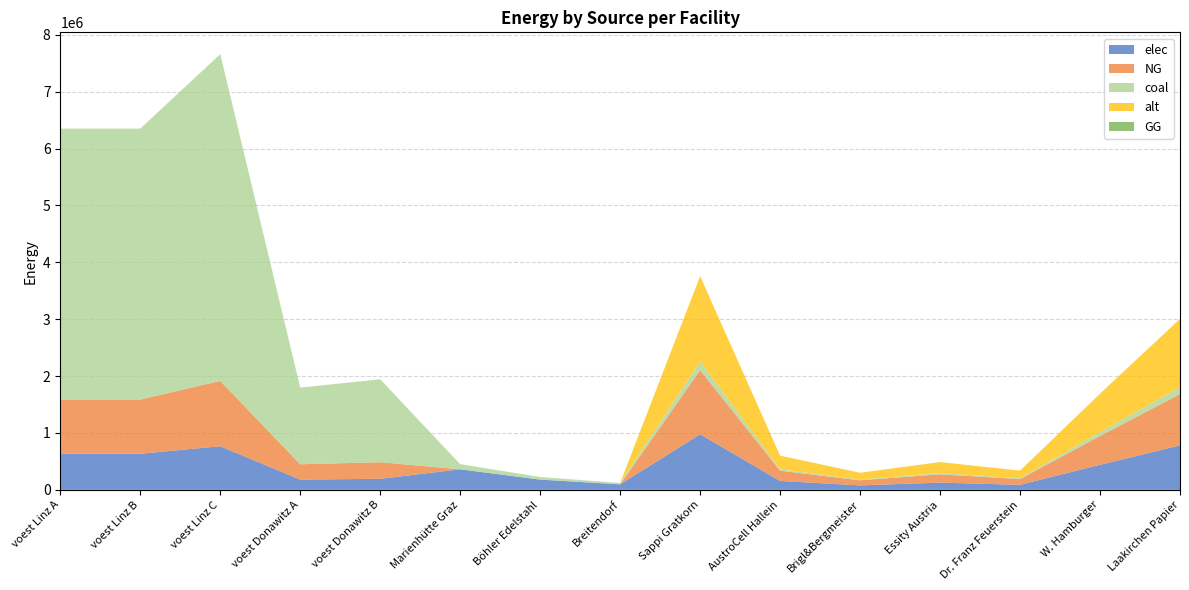

Reading right to left, what are all the values shown in this chart?

elec: Laakirchen Papier=781733.3	W. Hamburger=439725.0	Dr. Franz Feuerstein=87945.0	Essity Austria=127031.7	Brigl&Bergmeister=78173.3	AustroCell Hallein=156346.7	Sappi Gratkorn=977166.7	Breitendorf=96800.0	Böhler Edelstahl=180400.0	Marienhütte Graz=360800.0	voest Donawitz B=194392.6	voest Donawitz A=179813.1	voest Linz C=766144.2	voest Linz B=635096.3	voest Linz A=635096.3
NG: Laakirchen Papier=902000.0	W. Hamburger=507375.0	Dr. Franz Feuerstein=101475.0	Essity Austria=146575.0	Brigl&Bergmeister=90200.0	AustroCell Hallein=180400.0	Sappi Gratkorn=1127500.0	Breitendorf=0.0	Böhler Edelstahl=0.0	Marienhütte Graz=0.0	voest Donawitz B=291588.9	voest Donawitz A=269719.7	voest Linz C=1149216.2	voest Linz B=952644.4	voest Linz A=952644.4
coal: Laakirchen Papier=120266.7	W. Hamburger=67650.0	Dr. Franz Feuerstein=13530.0	Essity Austria=19543.3	Brigl&Bergmeister=12026.7	AustroCell Hallein=24053.3	Sappi Gratkorn=150333.3	Breitendorf=24200.0	Böhler Edelstahl=45100.0	Marienhütte Graz=90200.0	voest Donawitz B=1457944.4	voest Donawitz A=1348598.6	voest Linz C=5746081.1	voest Linz B=4763222.2	voest Linz A=4763222.2
alt: Laakirchen Papier=1202666.7	W. Hamburger=676500.0	Dr. Franz Feuerstein=135300.0	Essity Austria=195433.3	Brigl&Bergmeister=120266.7	AustroCell Hallein=240533.3	Sappi Gratkorn=1503333.3	Breitendorf=0.0	Böhler Edelstahl=0.0	Marienhütte Graz=0.0	voest Donawitz B=0.0	voest Donawitz A=0.0	voest Linz C=0.0	voest Linz B=0.0	voest Linz A=0.0
GG: Laakirchen Papier=0.0	W. Hamburger=0.0	Dr. Franz Feuerstein=0.0	Essity Austria=0.0	Brigl&Bergmeister=0.0	AustroCell Hallein=0.0	Sappi Gratkorn=0.0	Breitendorf=0.0	Böhler Edelstahl=0.0	Marienhütte Graz=0.0	voest Donawitz B=0.0	voest Donawitz A=0.0	voest Linz C=0.0	voest Linz B=0.0	voest Linz A=0.0